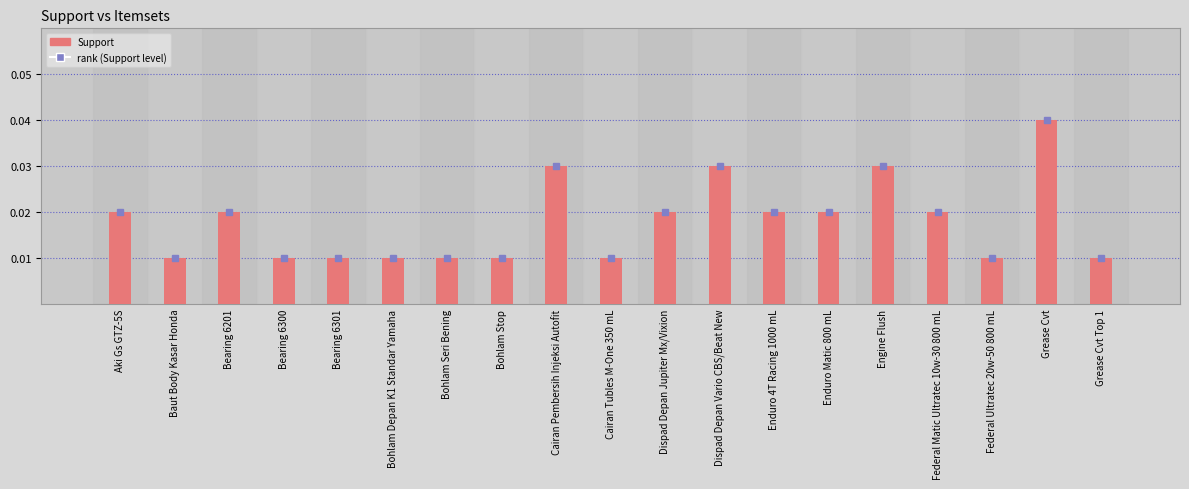

Which has a higher value, Federal Ultratec 20w-50 800 mL or Grease Cvt?

Grease Cvt